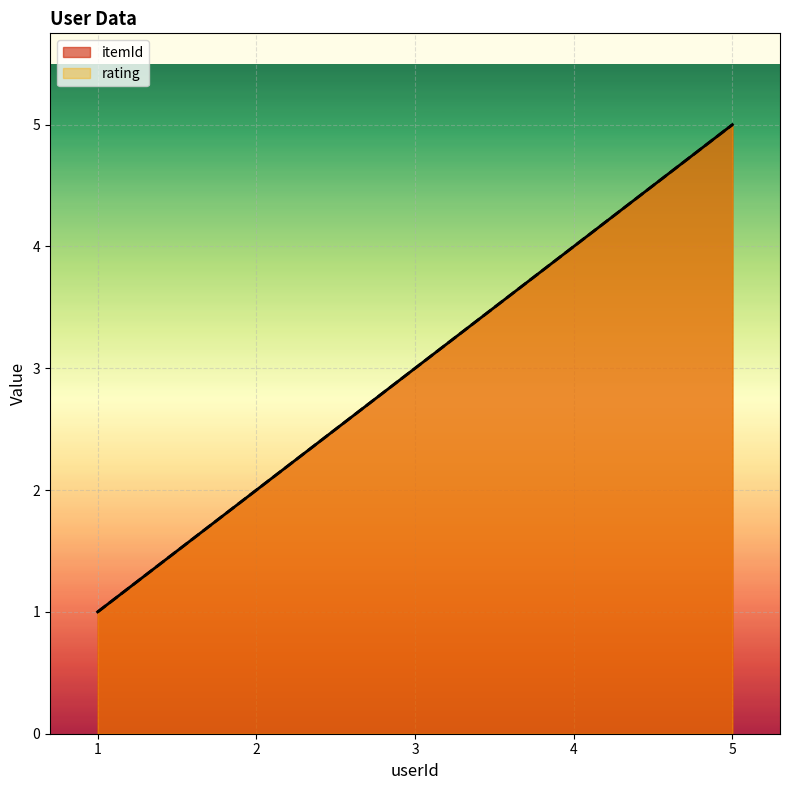

What is the sum of the itemId values at 5 and 3?

8